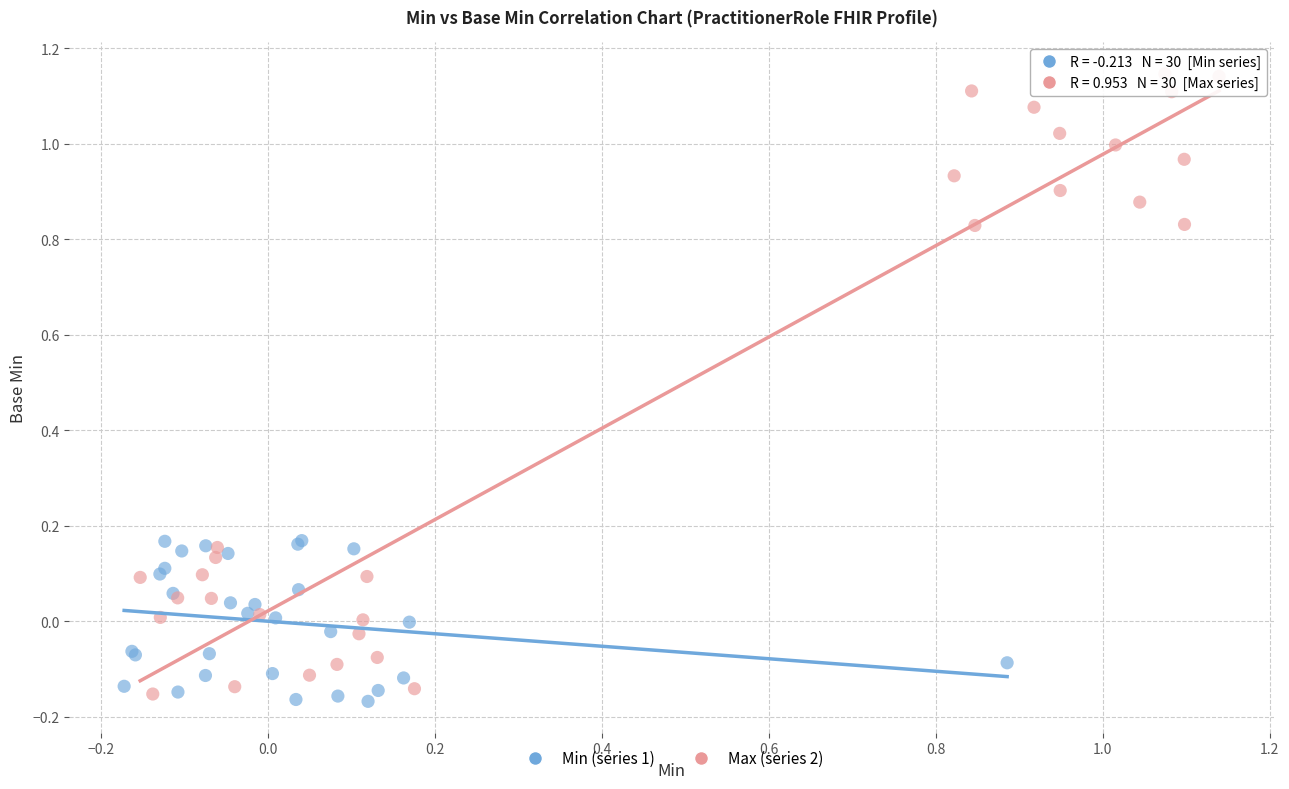

Which series has the widest spread of Y values?

Max (series 2)